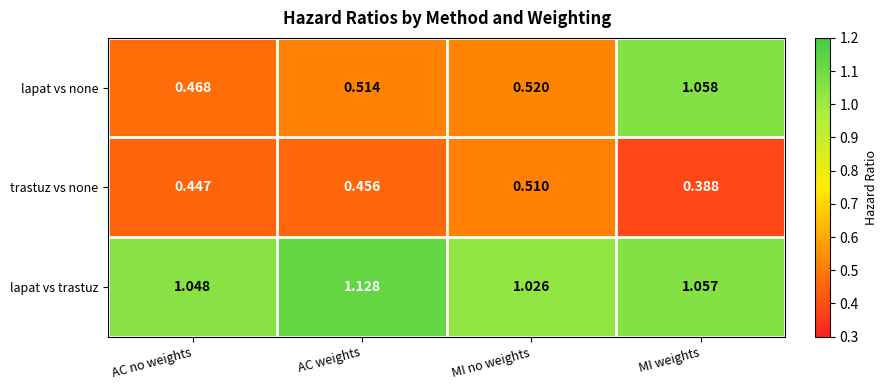

At which label is trastuz vs none closest to 0?

MI weights